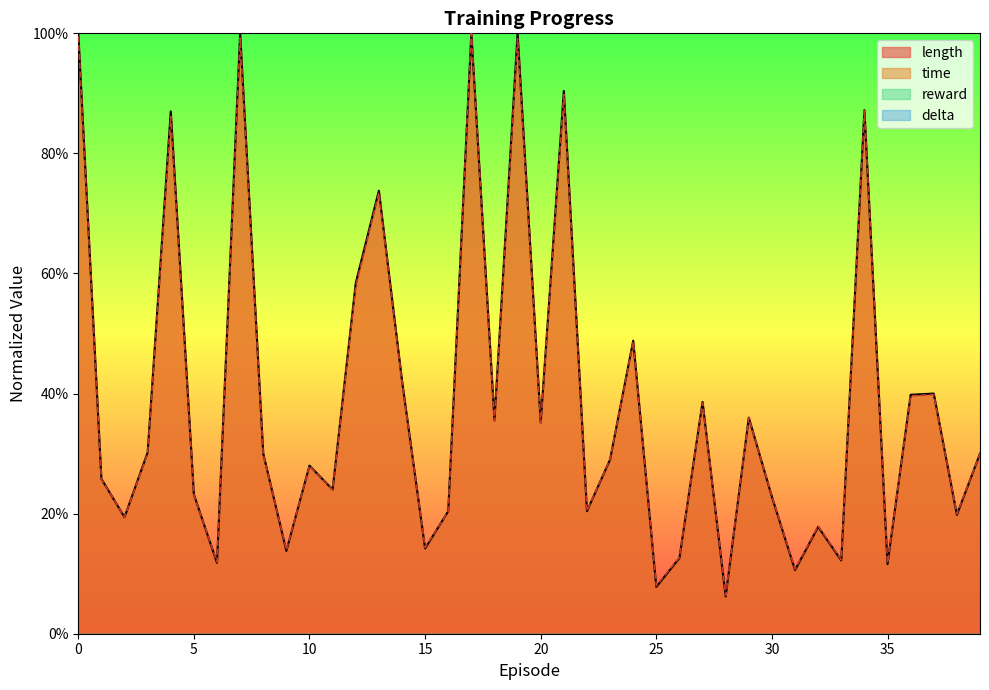

Reading left to right, list all the values displayed in this chart.

length: 1.0	0.3	0.2	0.3	0.9	0.2	0.1	1.0	0.3	0.1	0.3	0.2	0.6	0.7	0.4	0.1	0.2	1.0	0.4	1.0	0.4	0.9	0.2	0.3	0.5	0.1	0.1	0.4	0.1	0.4	0.2	0.1	0.2	0.1	0.9	0.1	0.4	0.4	0.2	0.3
time: 1.0	0.3	0.2	0.3	0.9	0.2	0.1	1.0	0.3	0.1	0.3	0.2	0.6	0.7	0.4	0.1	0.2	1.0	0.4	1.0	0.4	0.9	0.2	0.3	0.5	0.1	0.1	0.4	0.1	0.4	0.2	0.1	0.2	0.1	0.9	0.1	0.4	0.4	0.2	0.3